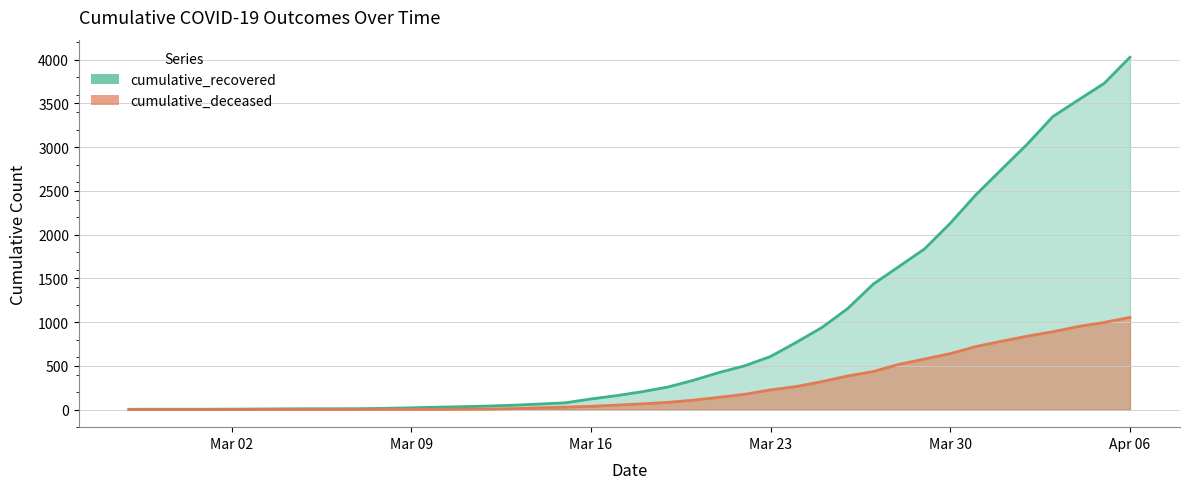

True or false: cumulative_deceased and cumulative_recovered intersect in this chart.

False